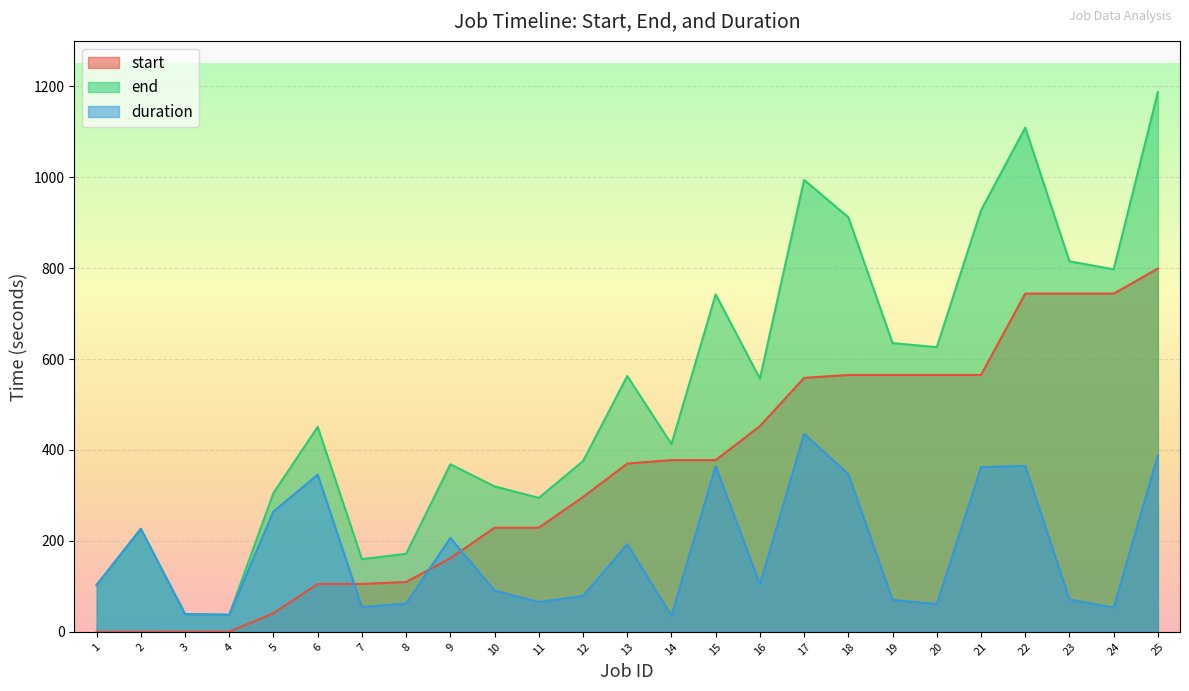

List the labels in order of duration value, smallest first.

14, 4, 3, 24, 7, 20, 8, 11, 19, 23, 12, 10, 1, 16, 13, 9, 2, 5, 6, 18, 21, 15, 22, 25, 17